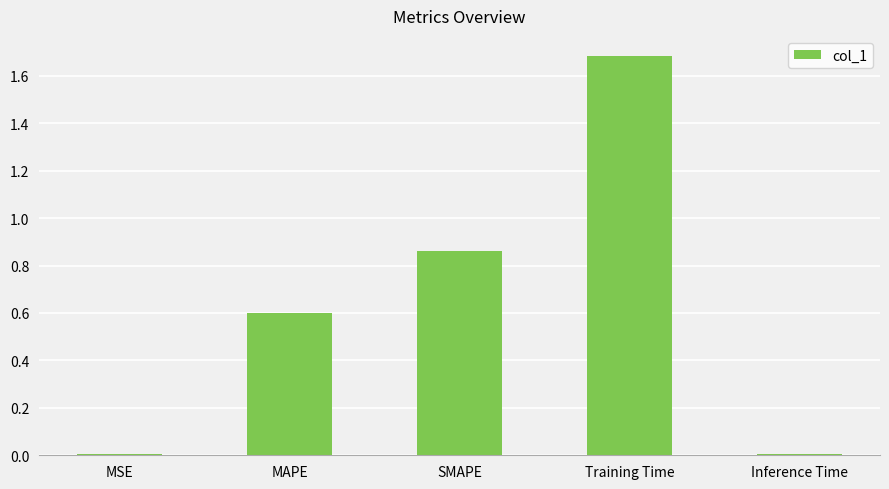

What is the difference between the maximum and second lowest values?

1.7